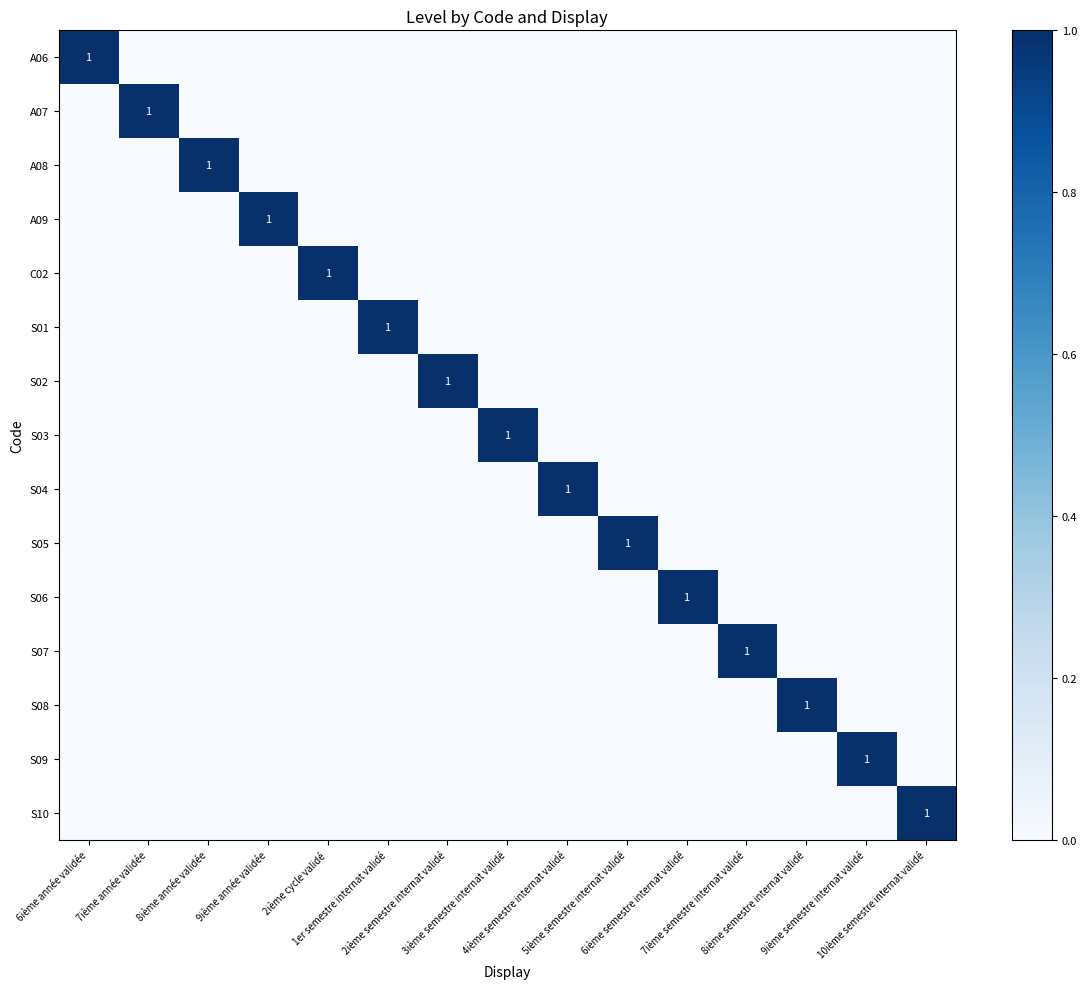

Which series changed the most between 4ième semestre internat validé and 10ième semestre internat validé?

S04